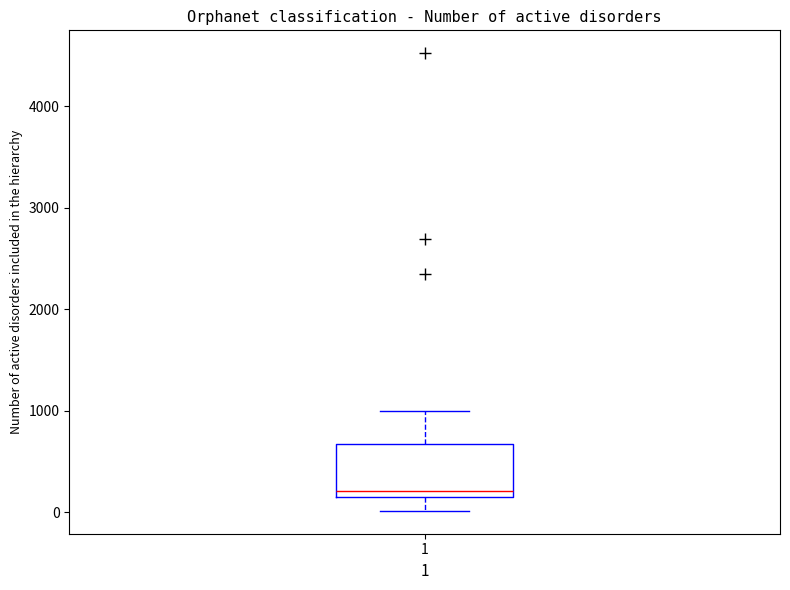

Where is the upper edge of the box at x = 1 on the y-axis? The values are not printed on the chart, so give them approximately, as read against the axis.

700